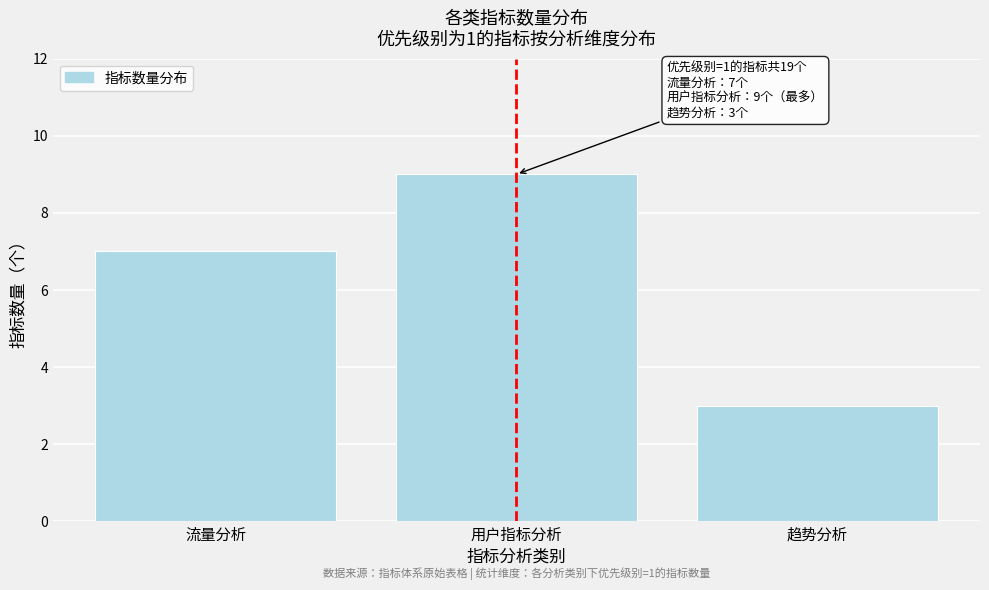

Reading left to right, what are all the values shown in this chart?

流量分析=7	用户指标分析=9	趋势分析=3